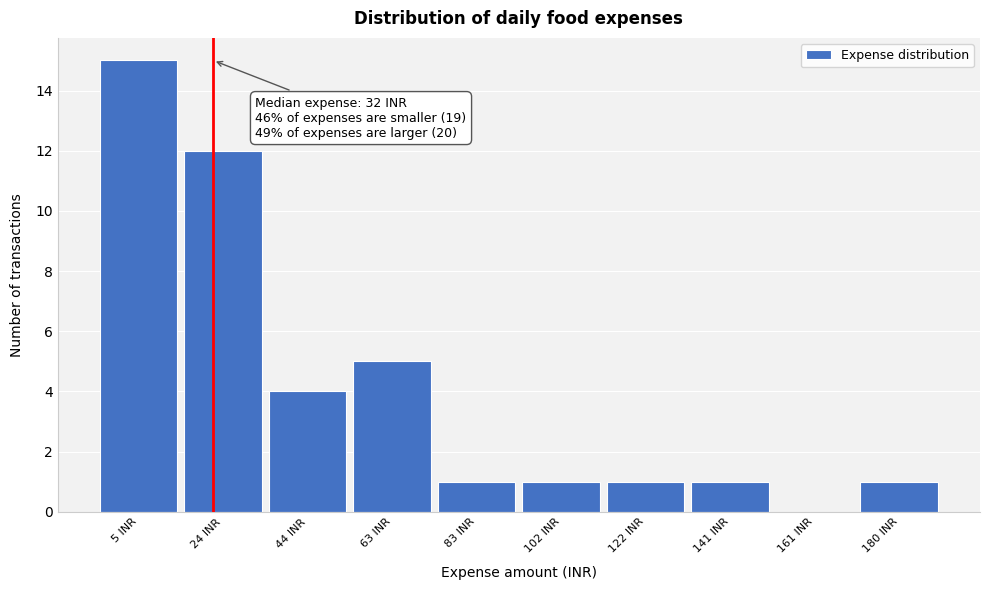

Reading right to left, extract all data points from this chart.

180 INR=1	161 INR=0	141 INR=1	122 INR=1	102 INR=1	83 INR=1	63 INR=5	44 INR=4	24 INR=12	5 INR=15